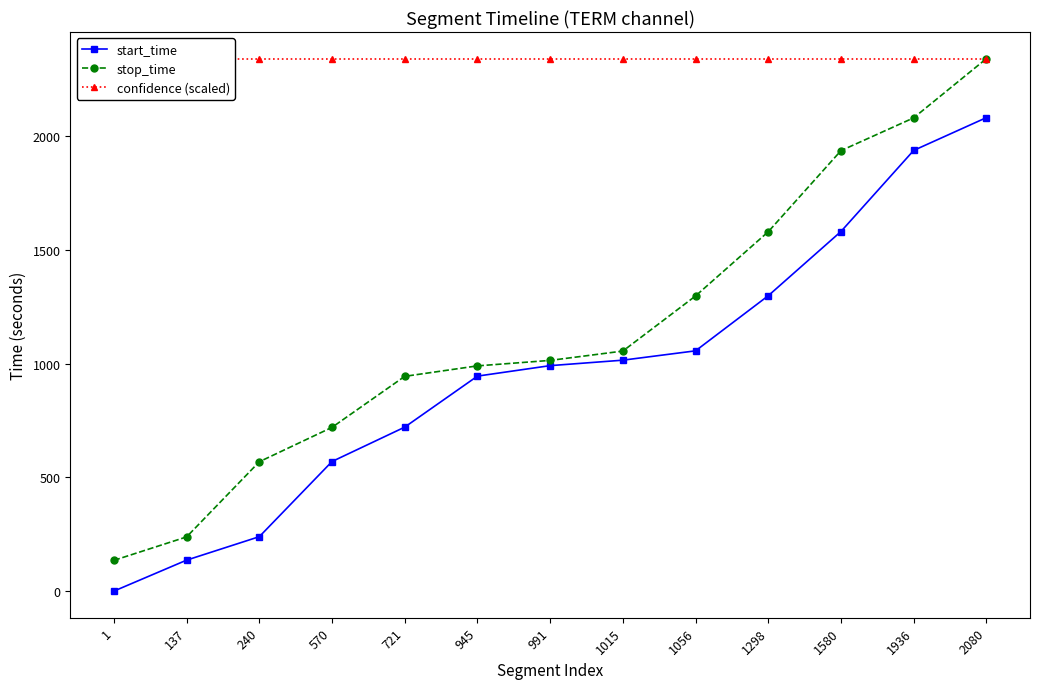

Does the chart have visible grid lines?

No